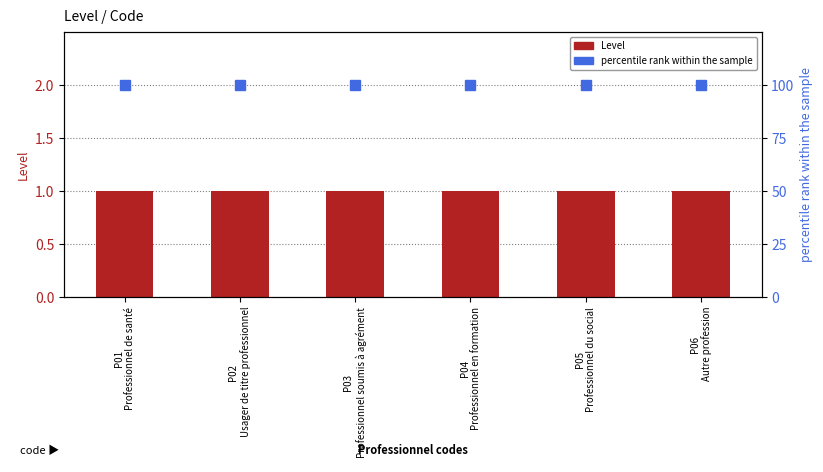

What is the label of the 4th bar from the right?

P03
Professionnel soumis à agrément